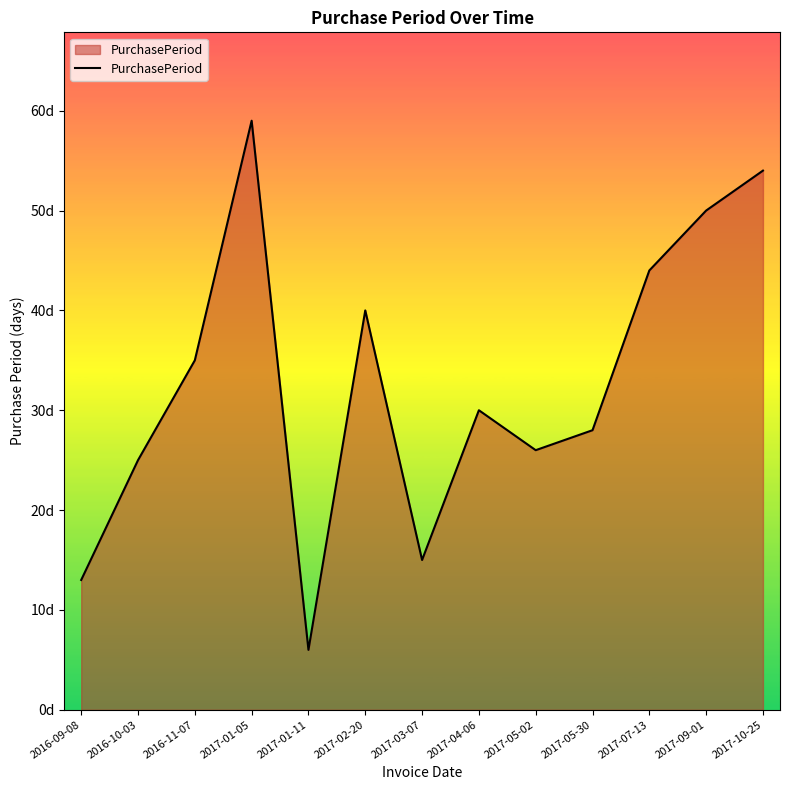

Does the chart display data point markers on the line(s)?

No